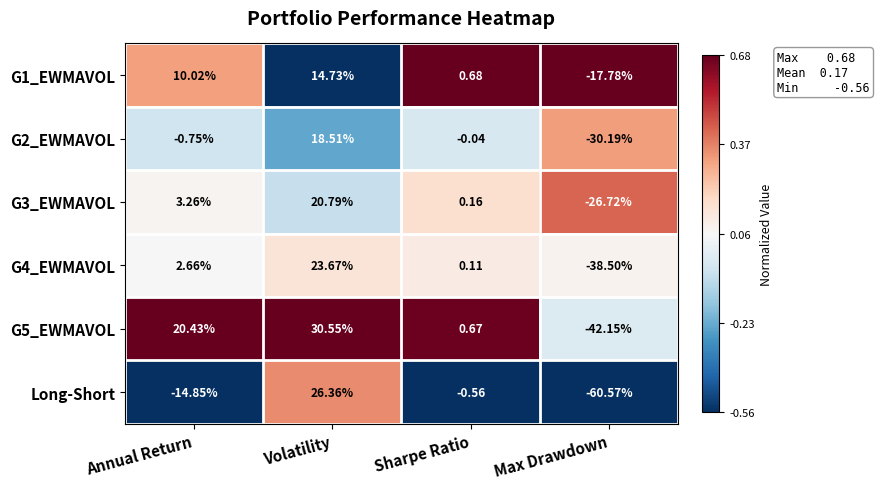

Which category has the lowest value in the G3_EWMAVOL series?

Max Drawdown